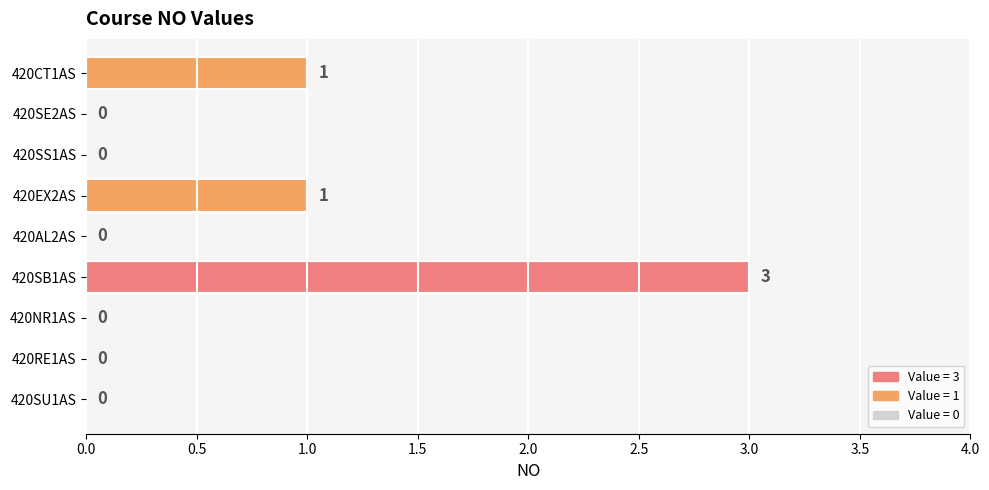

The value at 420SS1AS is 0. True or false?

True